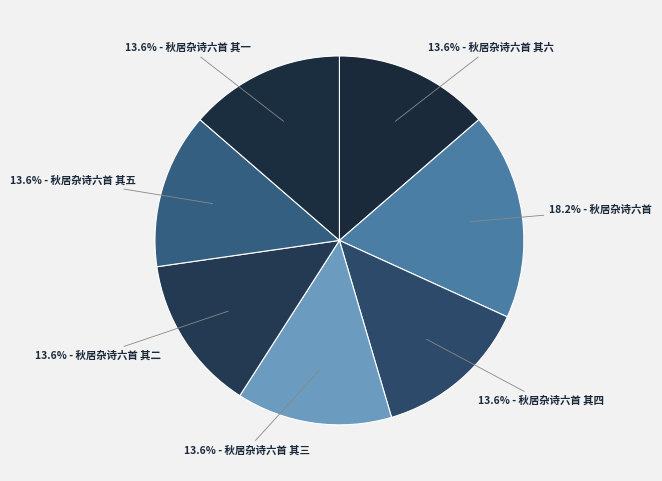

Rank the categories by value from highest to lowest.

秋居杂诗六首, 秋居杂诗六首 其六, 秋居杂诗六首 其五, 秋居杂诗六首 其四, 秋居杂诗六首 其三, 秋居杂诗六首 其二, 秋居杂诗六首 其一